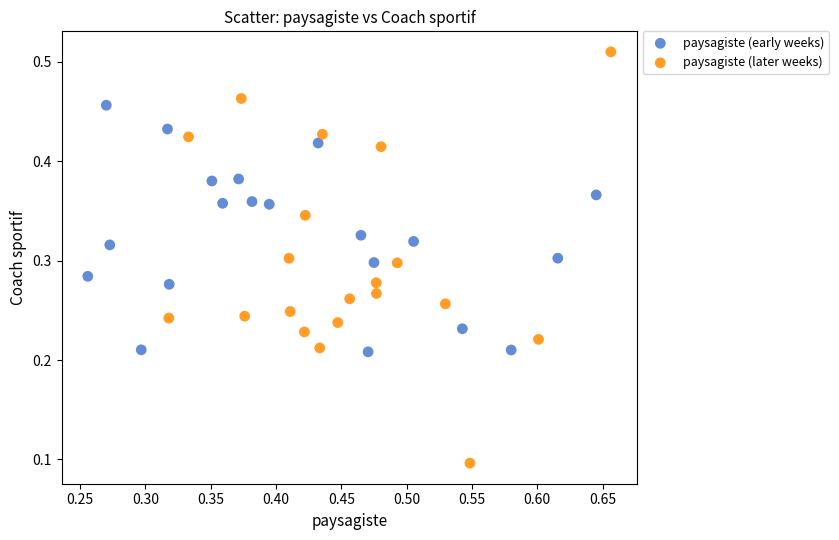

Which series reaches the maximum Y coordinate?

paysagiste (later weeks)